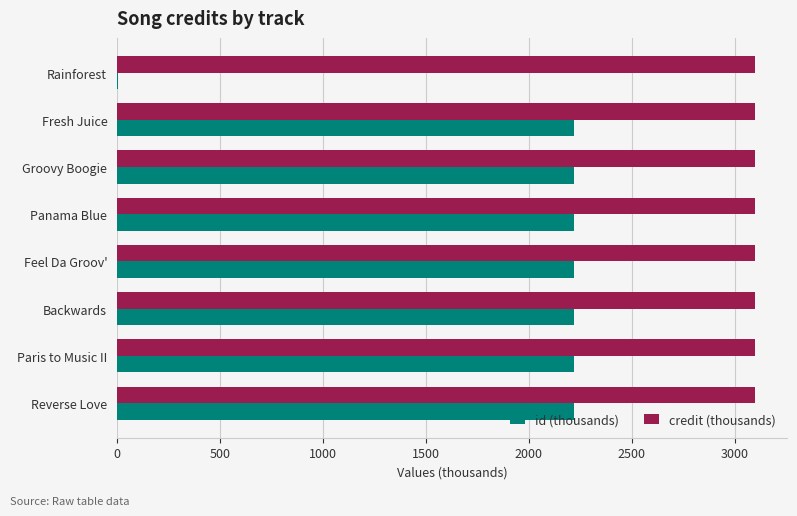

What is the highest value of the credit (thousands) series?

3098.6